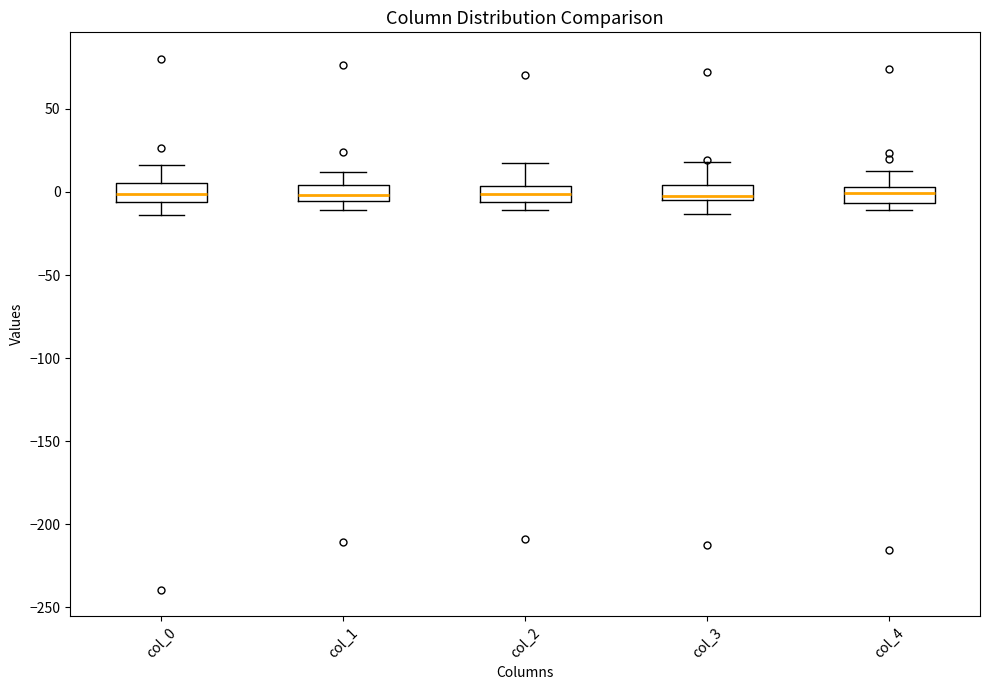

Where does the lower whisker of the box for col_0 end on the y-axis? The values are not printed on the chart, so give them approximately, as read against the axis.

-15